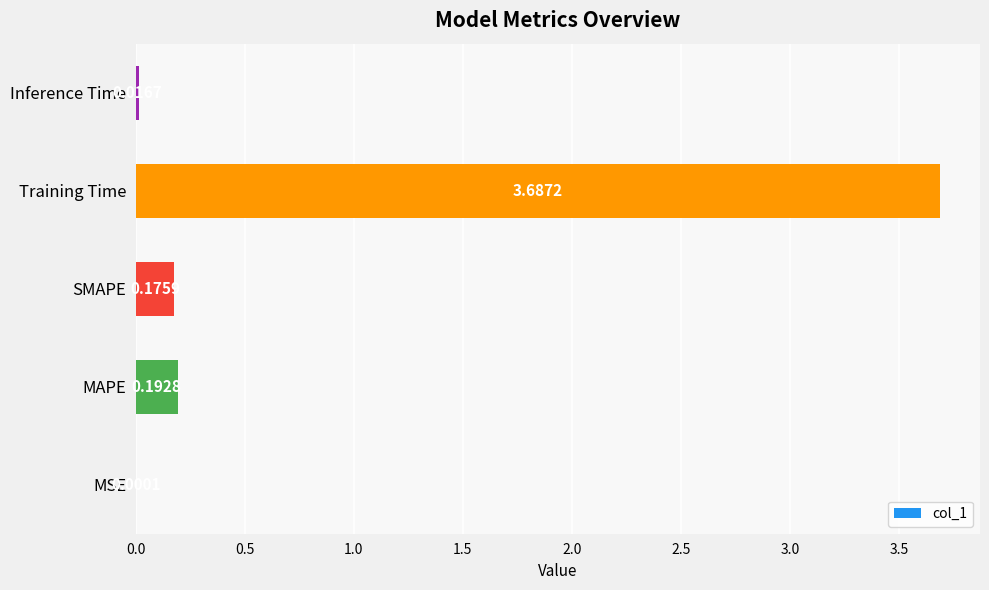

Where is the data nearest to the value 1?

MAPE